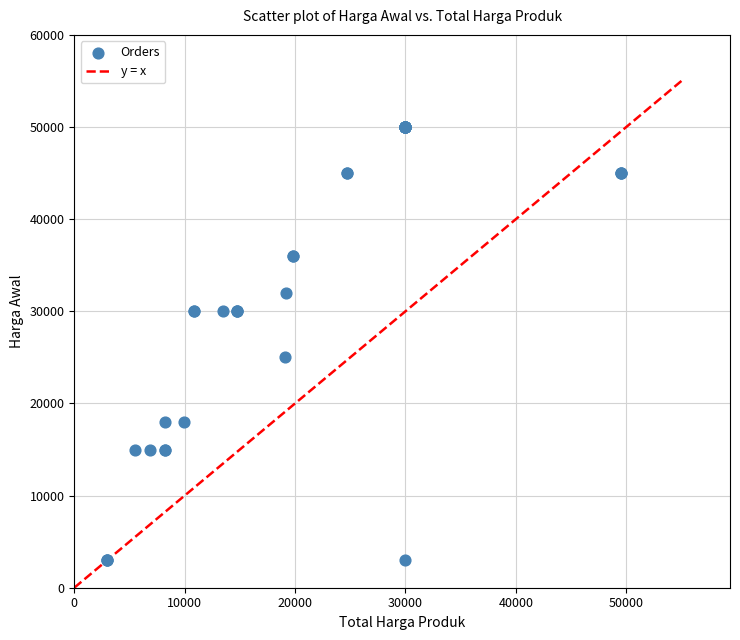

What Y value in the scatter plot is closest to 26500?

25000